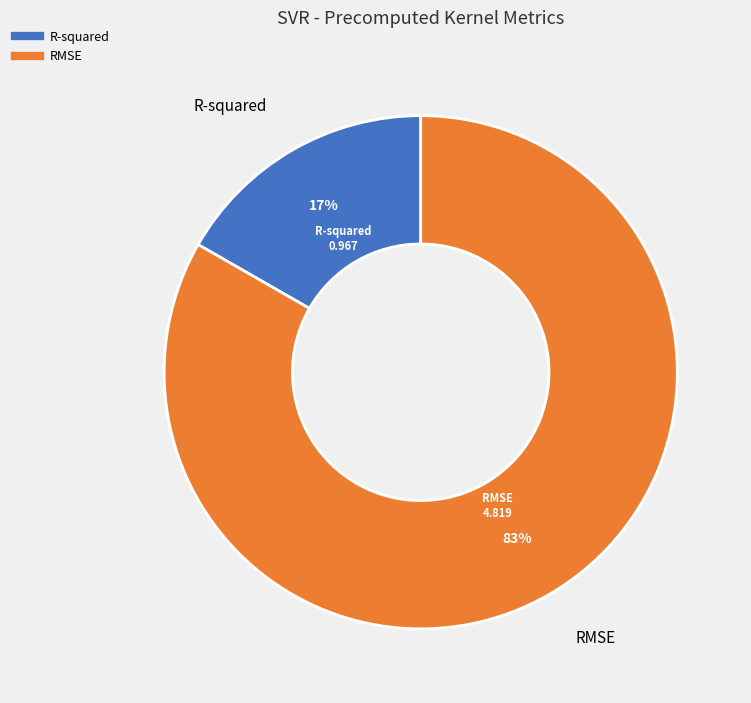

Is it true that R-squared is 32% of the pie?

False